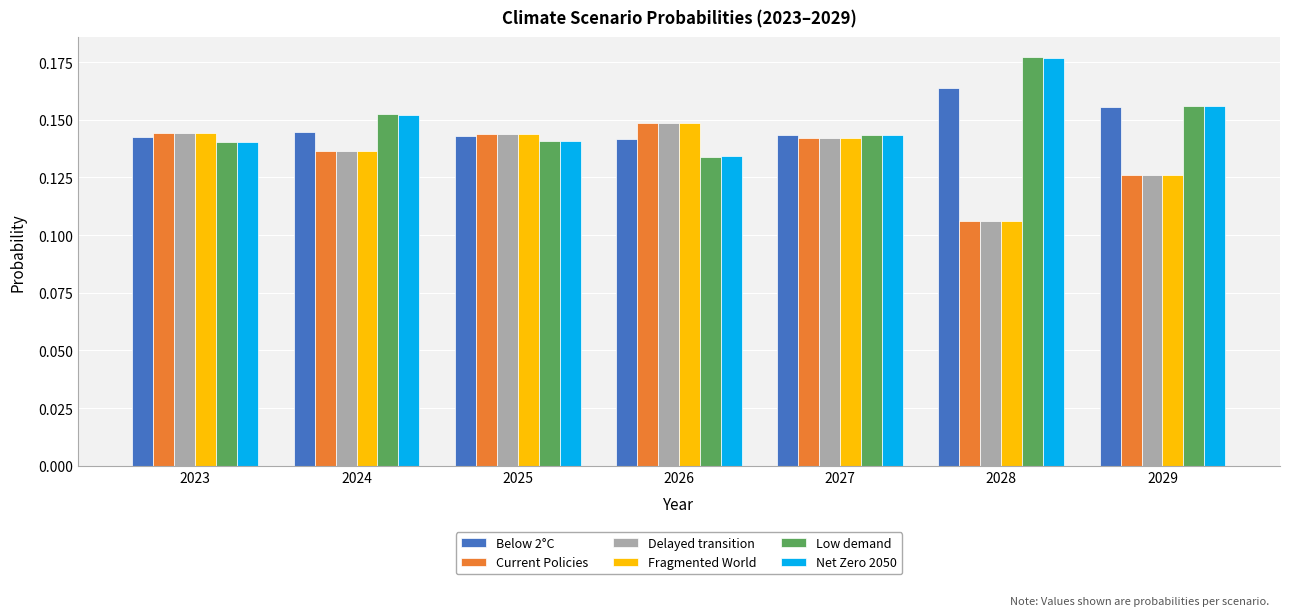

Where is Low demand nearest to the value 0?

2026